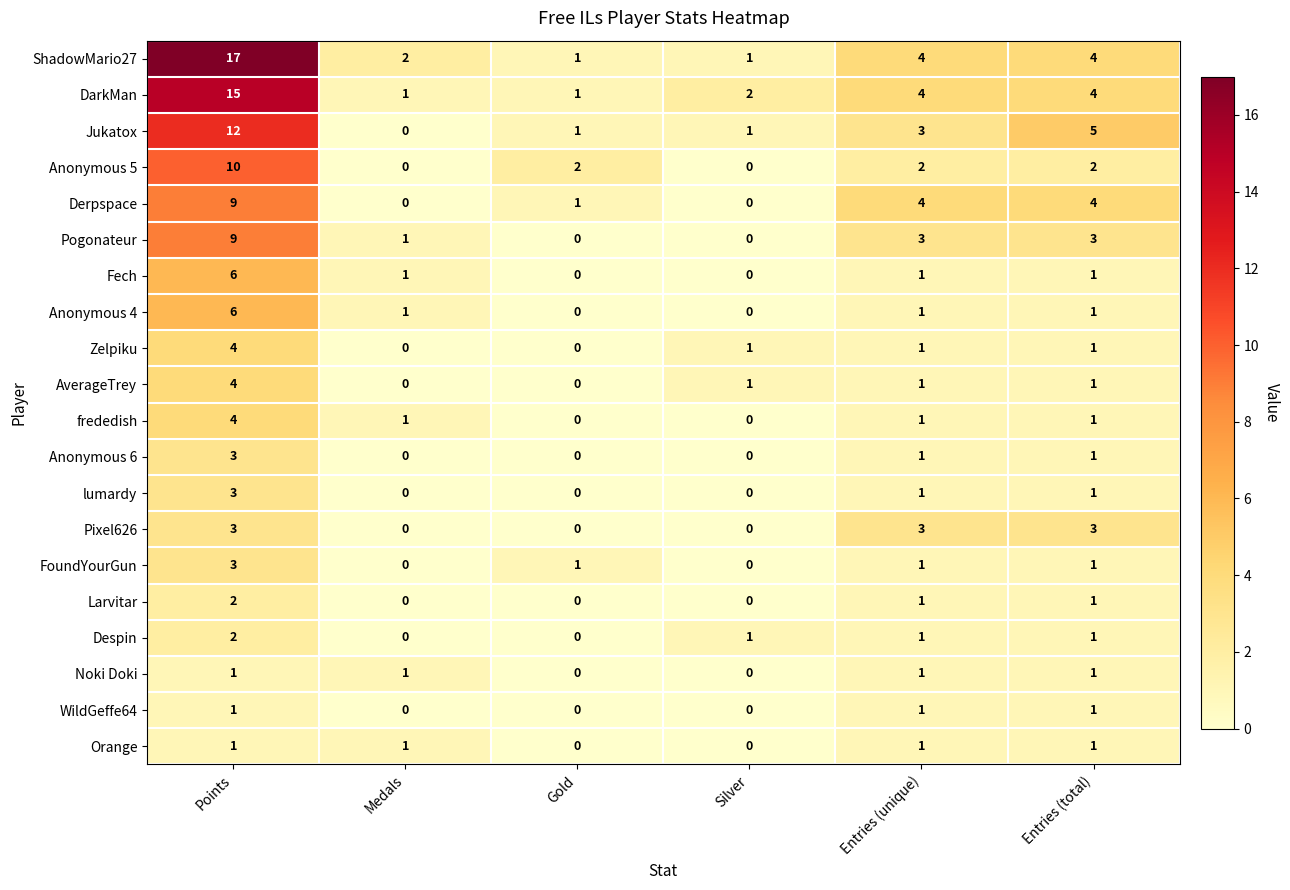

Which series has the largest range (max minus min)?

ShadowMario27